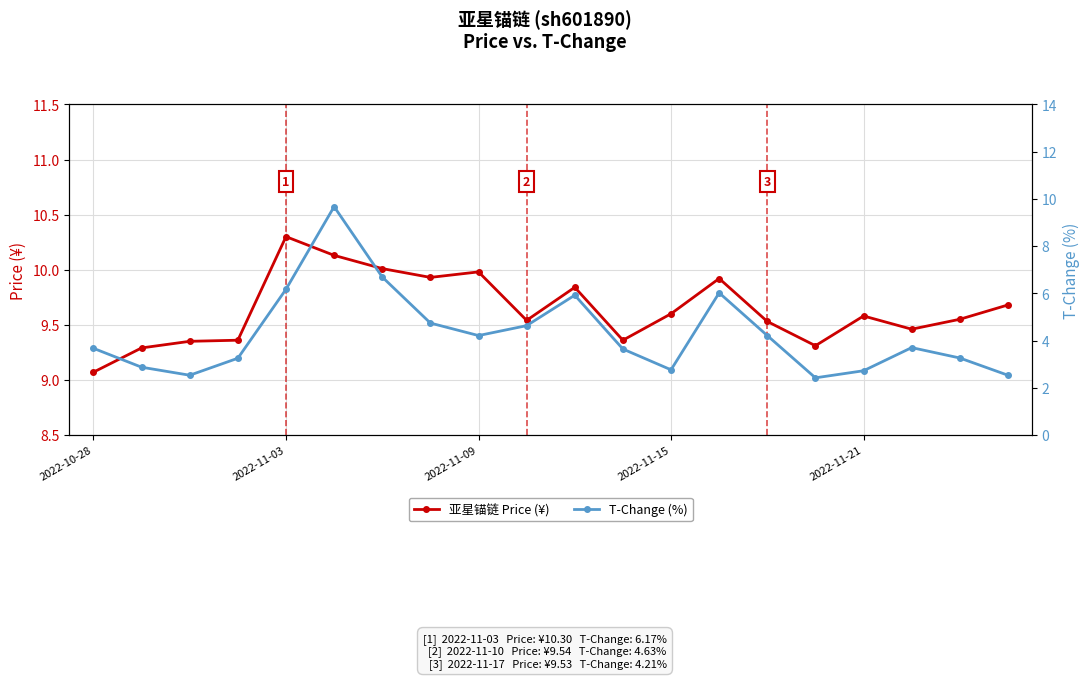

The value of price at 14 is 14.1. True or false?

False